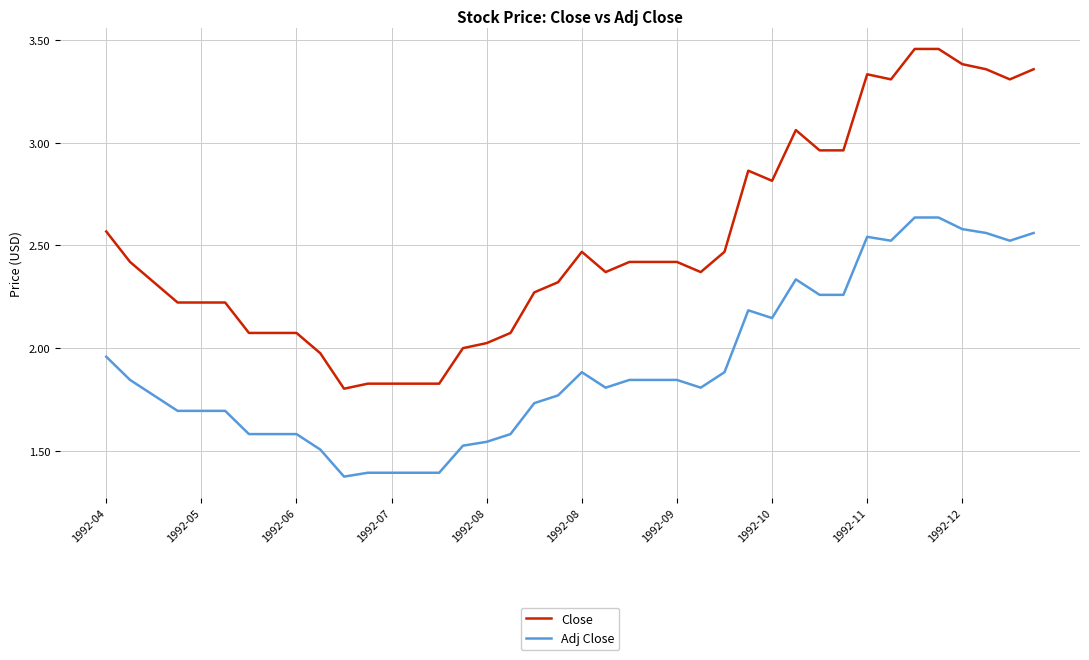

What is the difference between the maximum and minimum values in the Adj Close series?

1.3